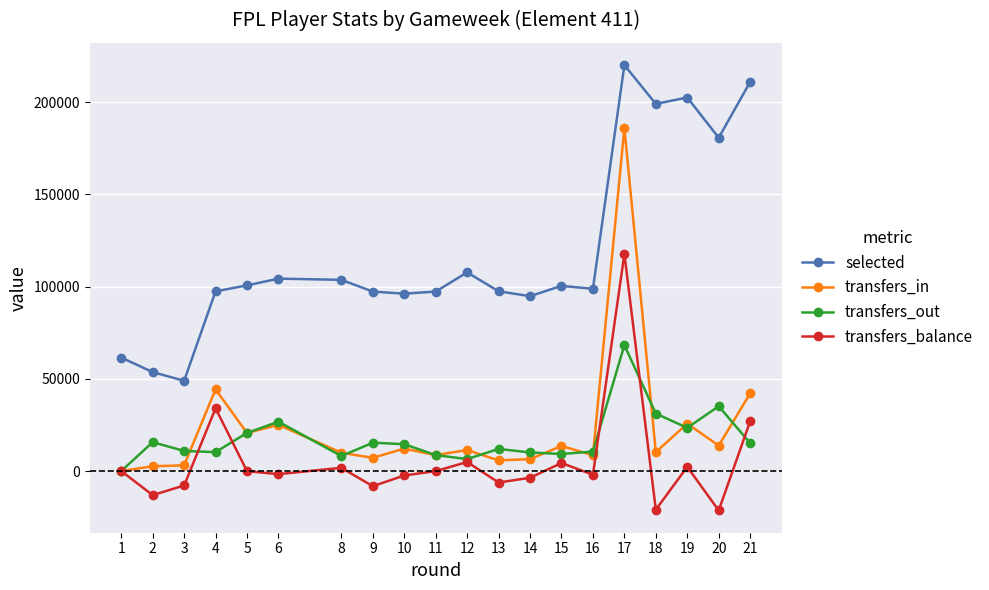

What is the value of the transfers_in point at the 17th from the left?

10270